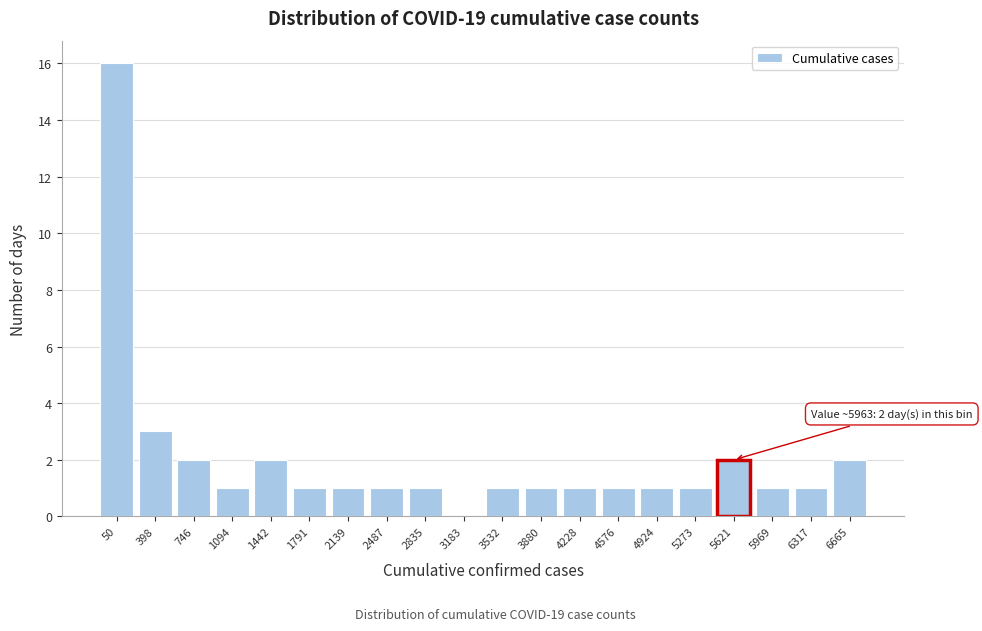

Reading left to right, list all the values displayed in this chart.

50=16	398=3	746=2	1094=1	1442=2	1791=1	2139=1	2487=1	2835=1	3183=0	3532=1	3880=1	4228=1	4576=1	4924=1	5273=1	5621=2	5969=1	6317=1	6665=2